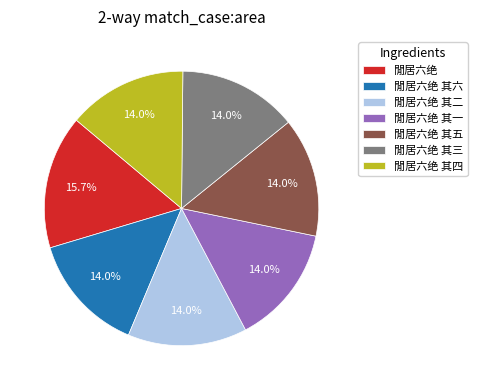

The 閒居六绝 其二 slice represents 14% of the pie. True or false?

True